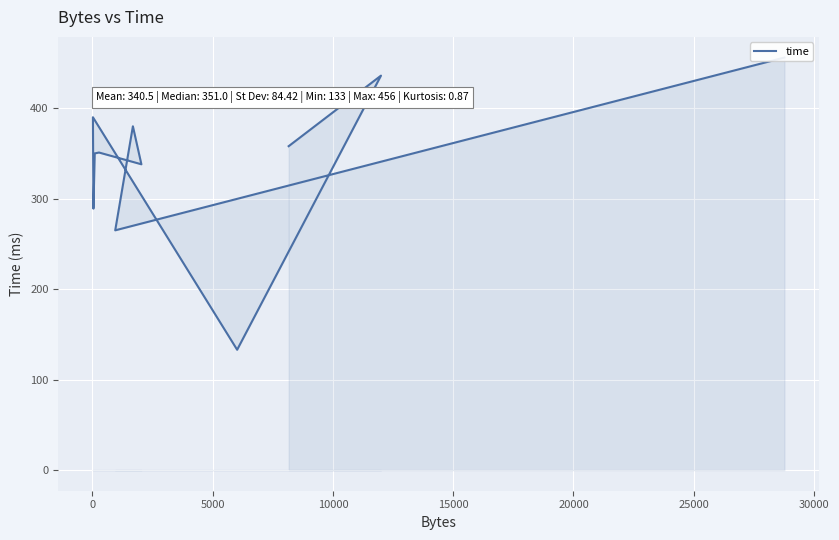

How many lines are shown in the chart?

1